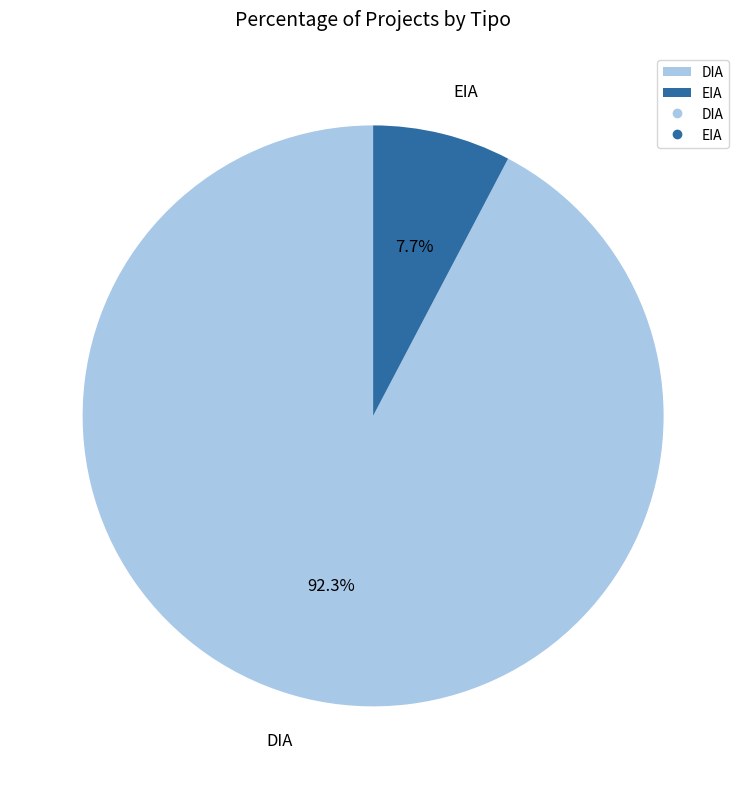

To the nearest percent, what is the difference between the largest and smallest slice percentages?

85%